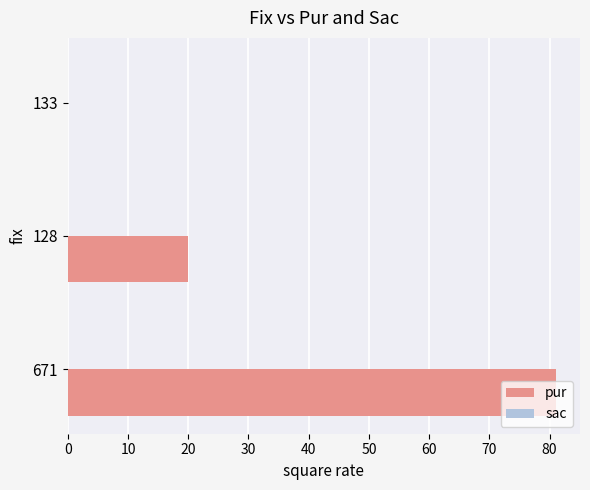

What is the sum of the values at 128 and 671?

101